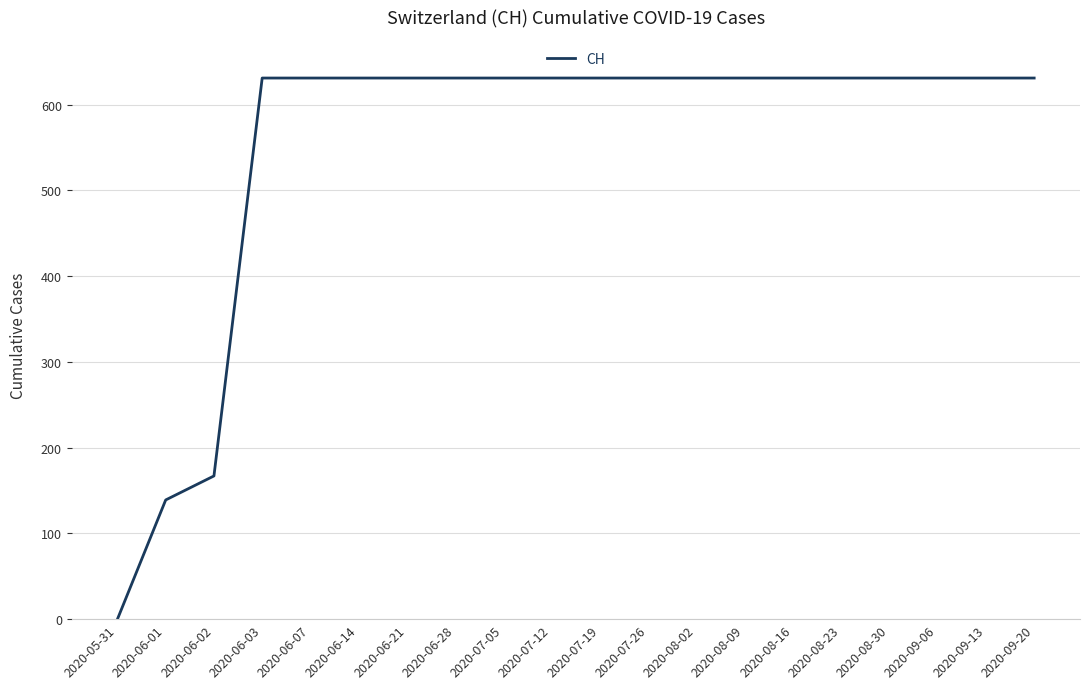

What is the difference between the maximum and minimum values?

631